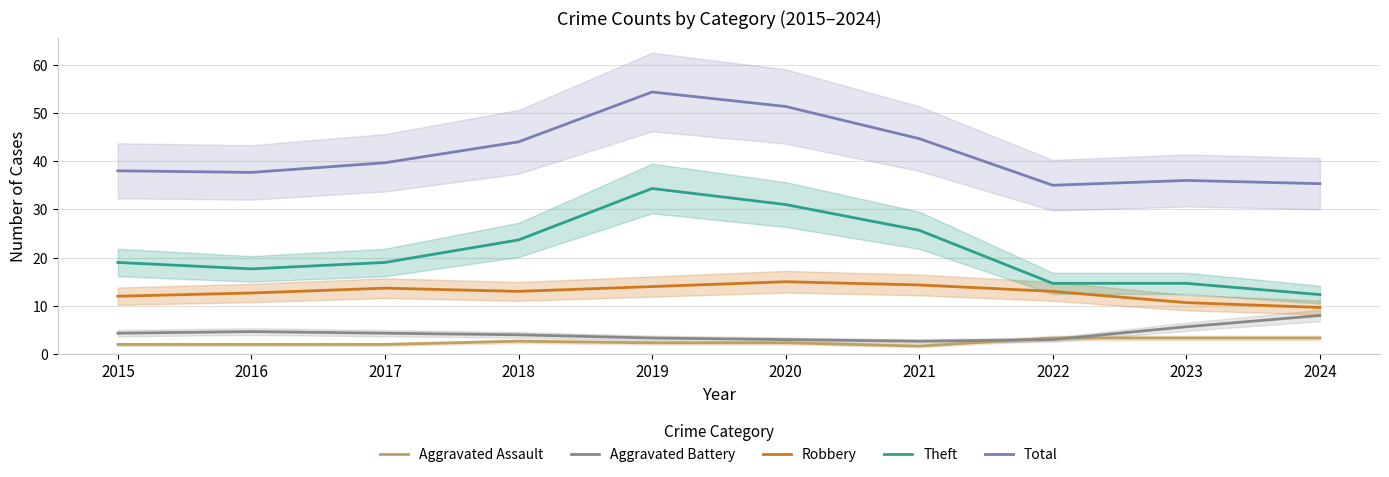

List the series in order of their peak value, lowest first.

Aggravated Assault, Aggravated Battery, Robbery, Theft, Total